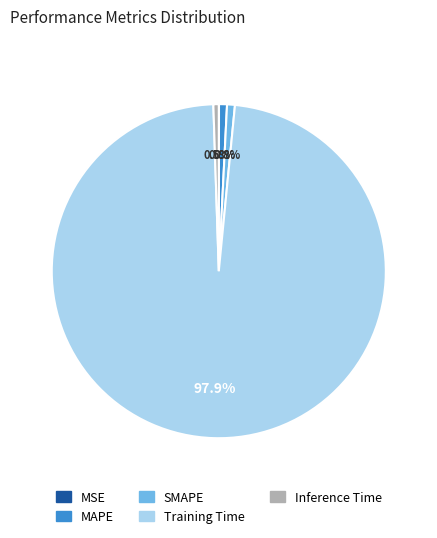

Which category accounts for the majority?

Training Time